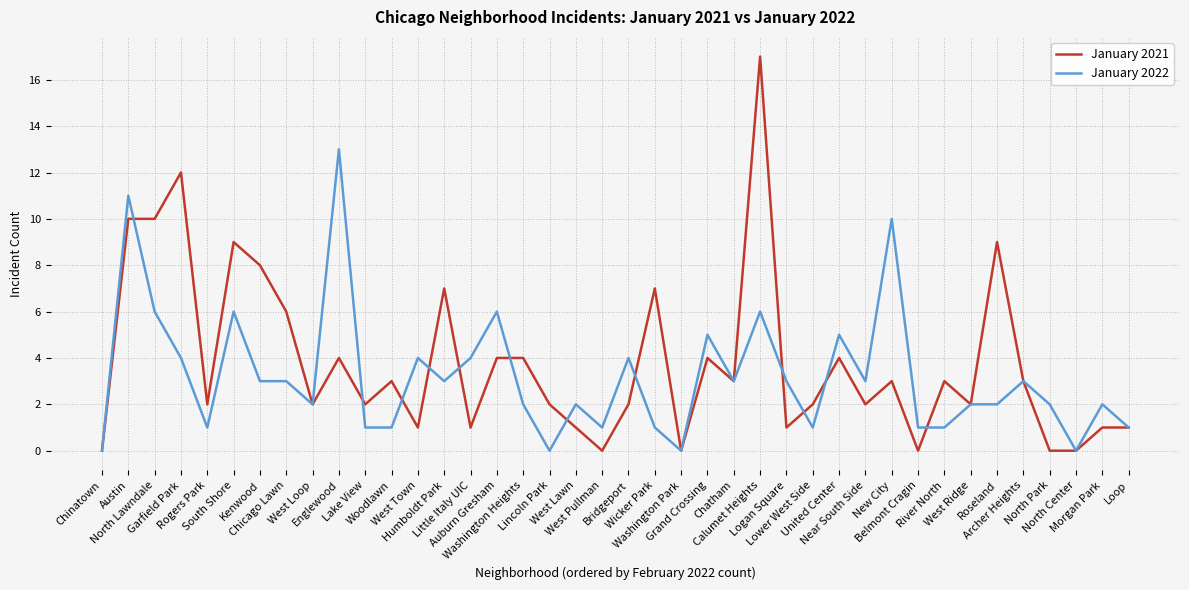

List the series in order of their peak value, highest first.

January 2021, January 2022